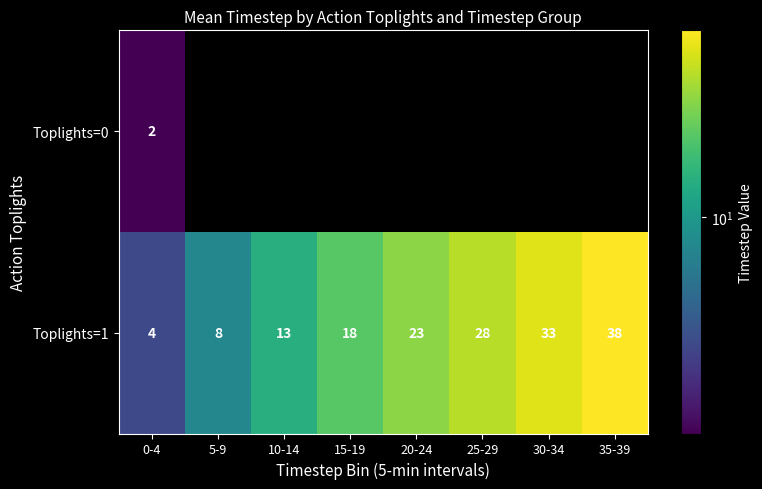

What is the smallest value displayed?

2.1